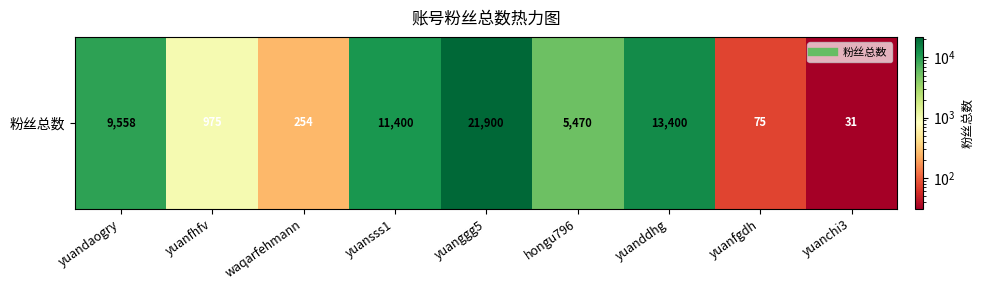

How many values are below 5470?

4